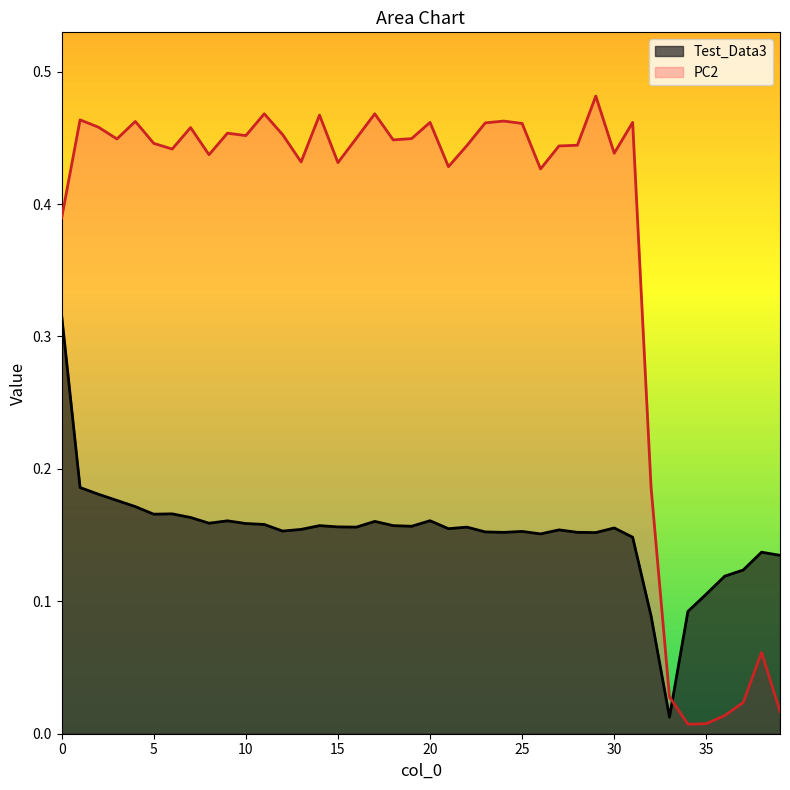

What is the maximum value shown in the chart?

0.5